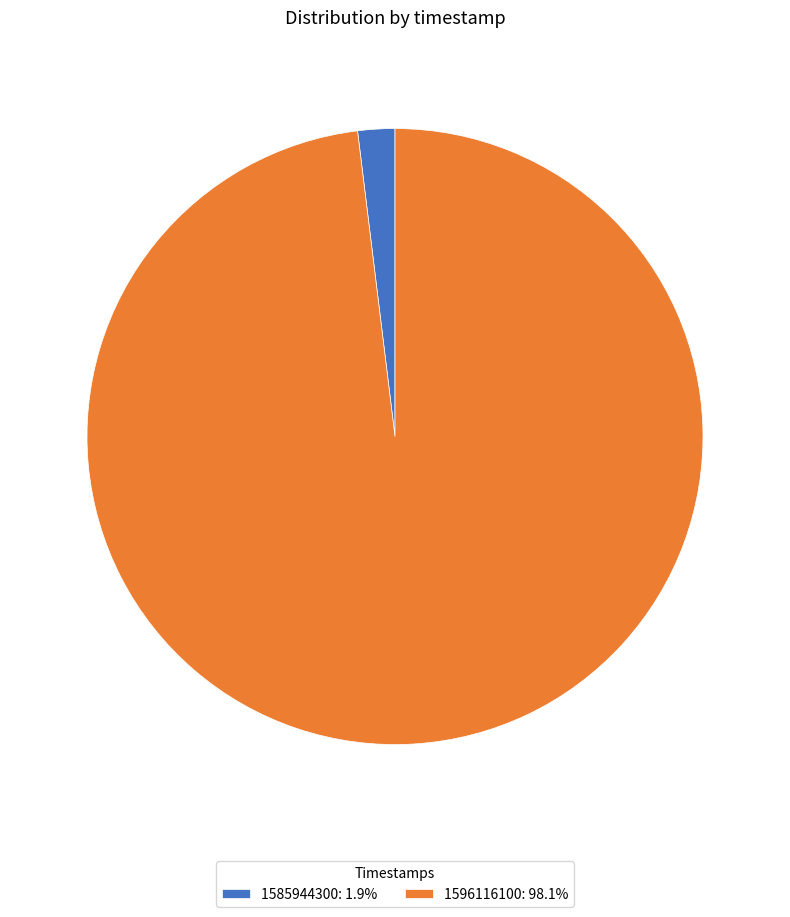

Which slice is the smallest?

1585944300